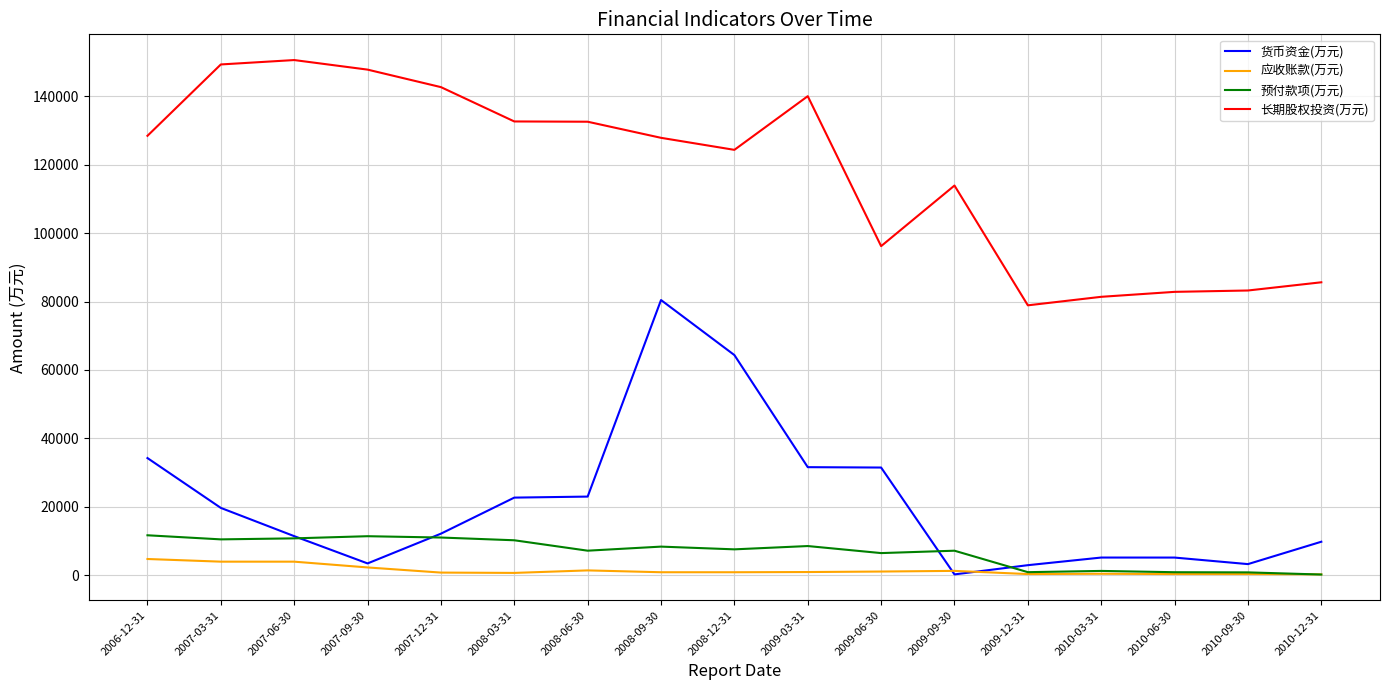

Is the value of 预付款项(万元) at 2009-09-30 greater than the value of 应收账款(万元) at 2010-09-30?

Yes